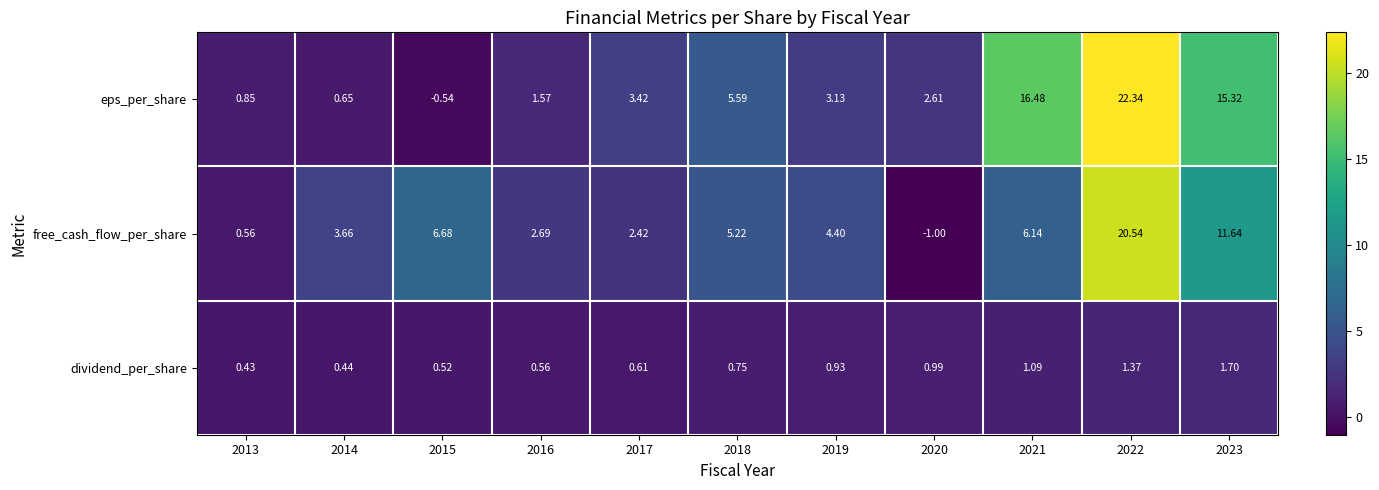

Is the value of dividend_per_share at 2018 greater than the value of free_cash_flow_per_share at 2023?

No